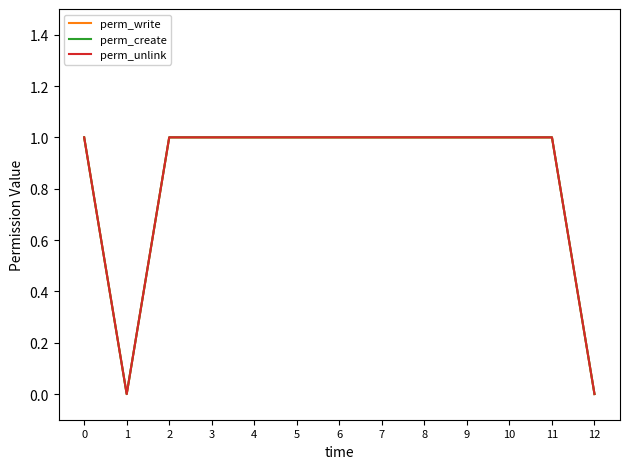

Is this an area chart (filled region under the line)?

No